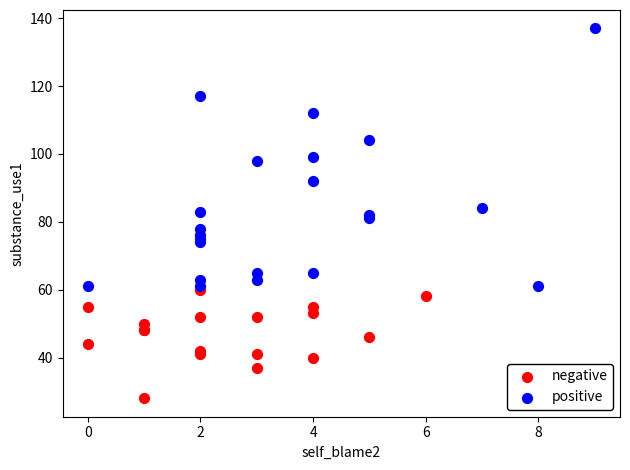

Which series reaches the minimum Y coordinate?

negative